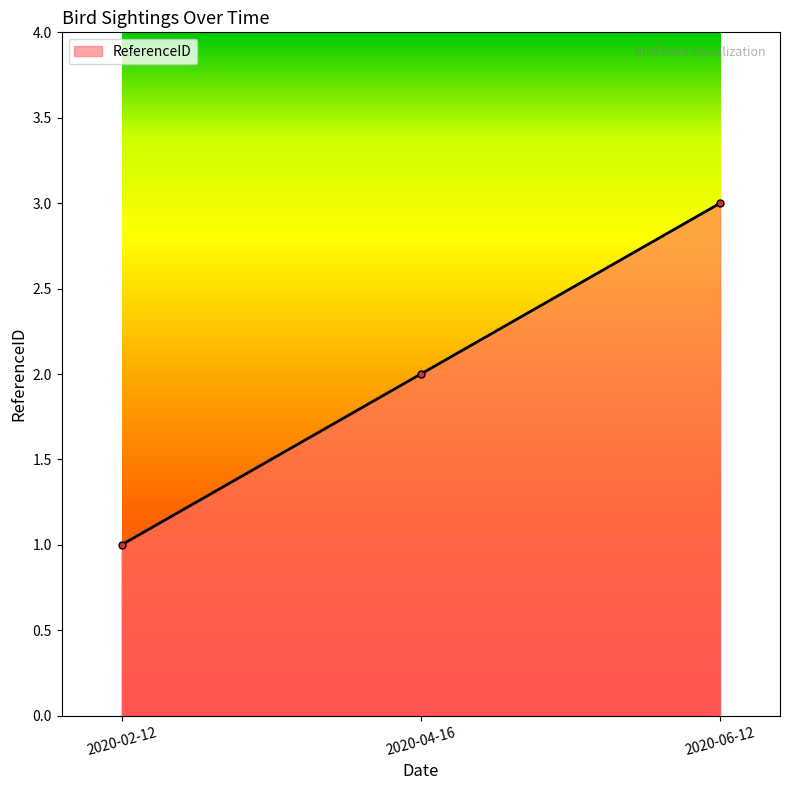

Does the chart display data point markers on the line(s)?

Yes